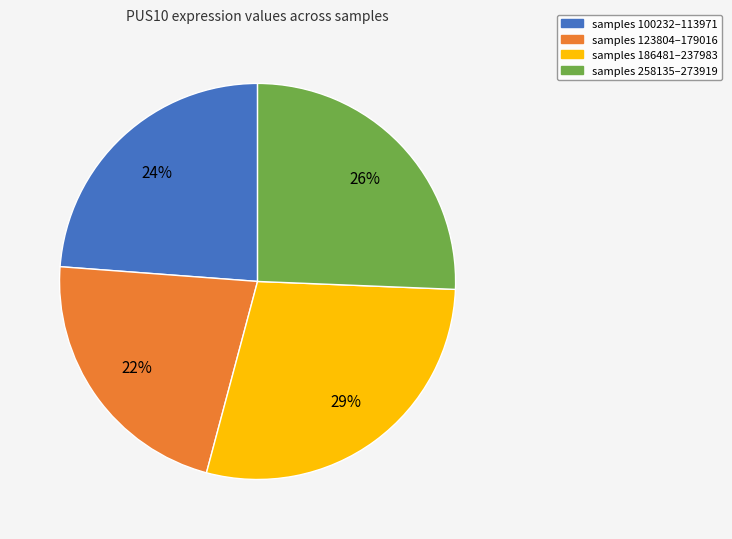

Which category has the smallest portion of the pie?

samples 123804–179016